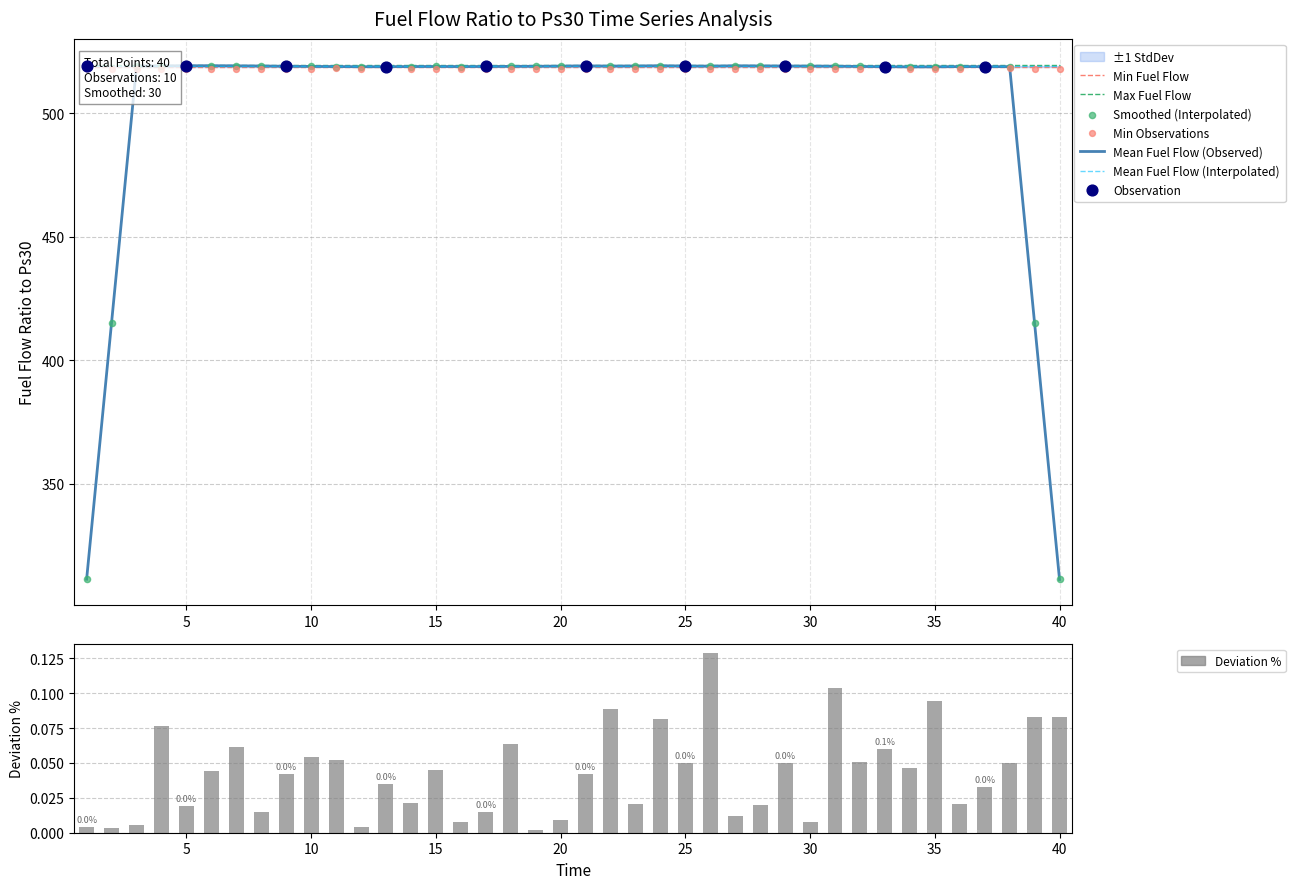

Which series reaches the maximum Y coordinate?

fuel_flow